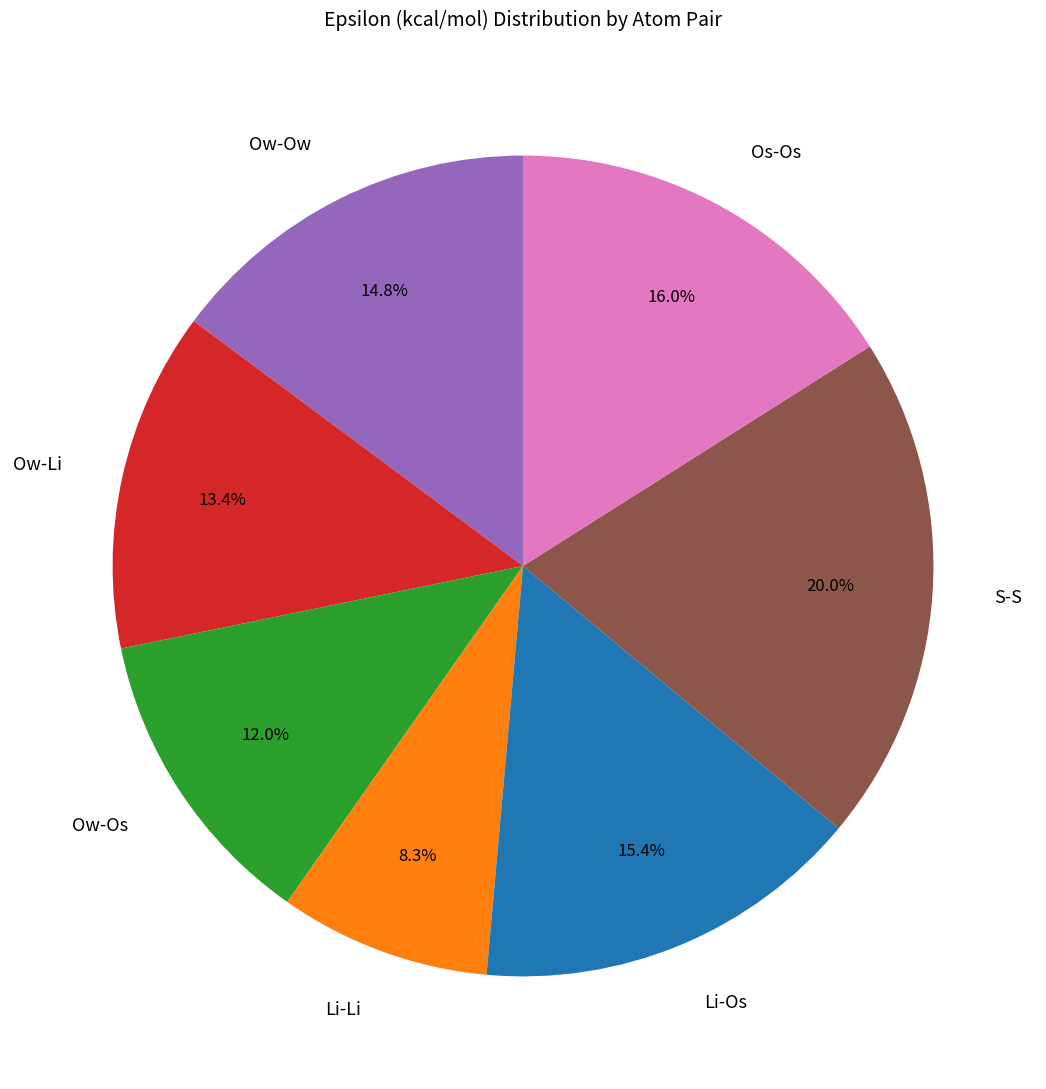

What is the smallest slice in the pie chart?

Li-Li